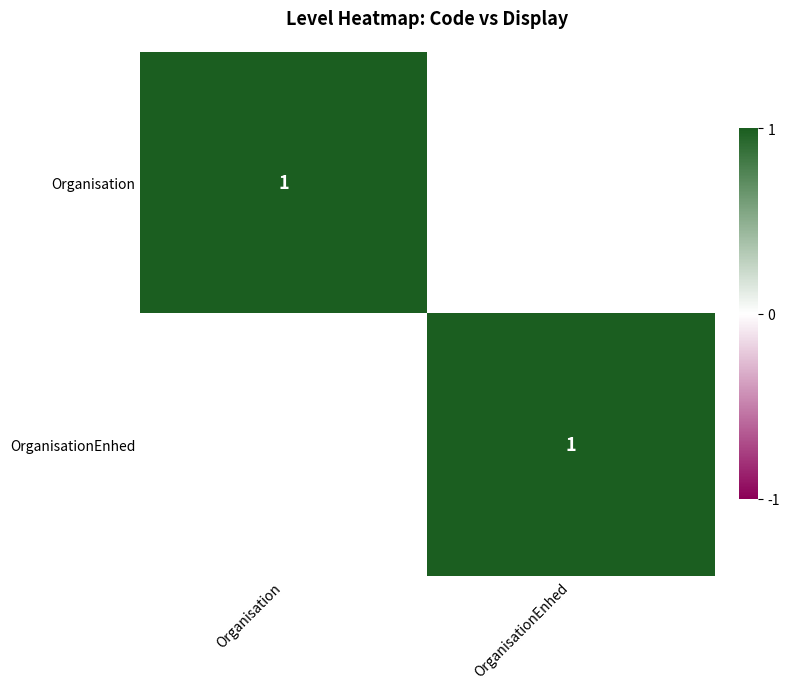

At which category does the chart reach its peak across all series?

Organisation